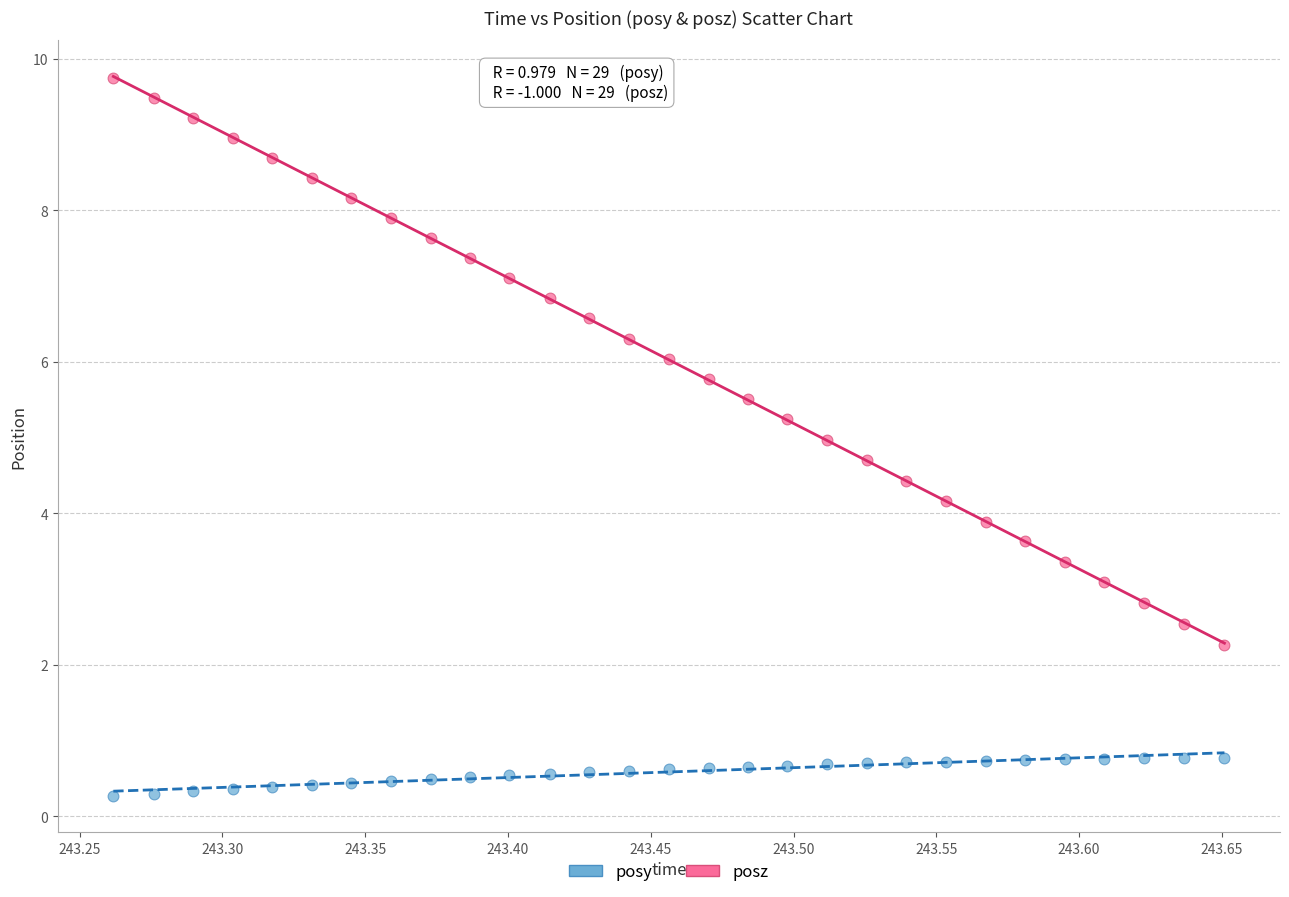

What is the X range (max minus min) for the scatter plot?

0.4